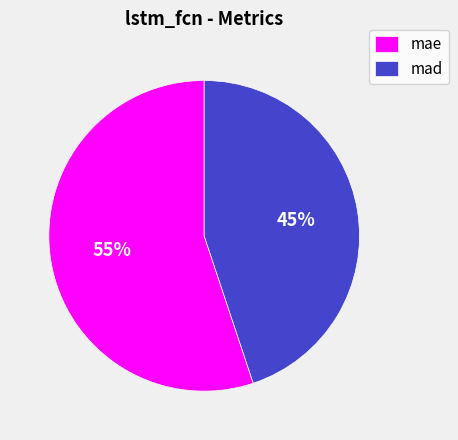

Do mae and mad together represent more than half of the pie?

Yes